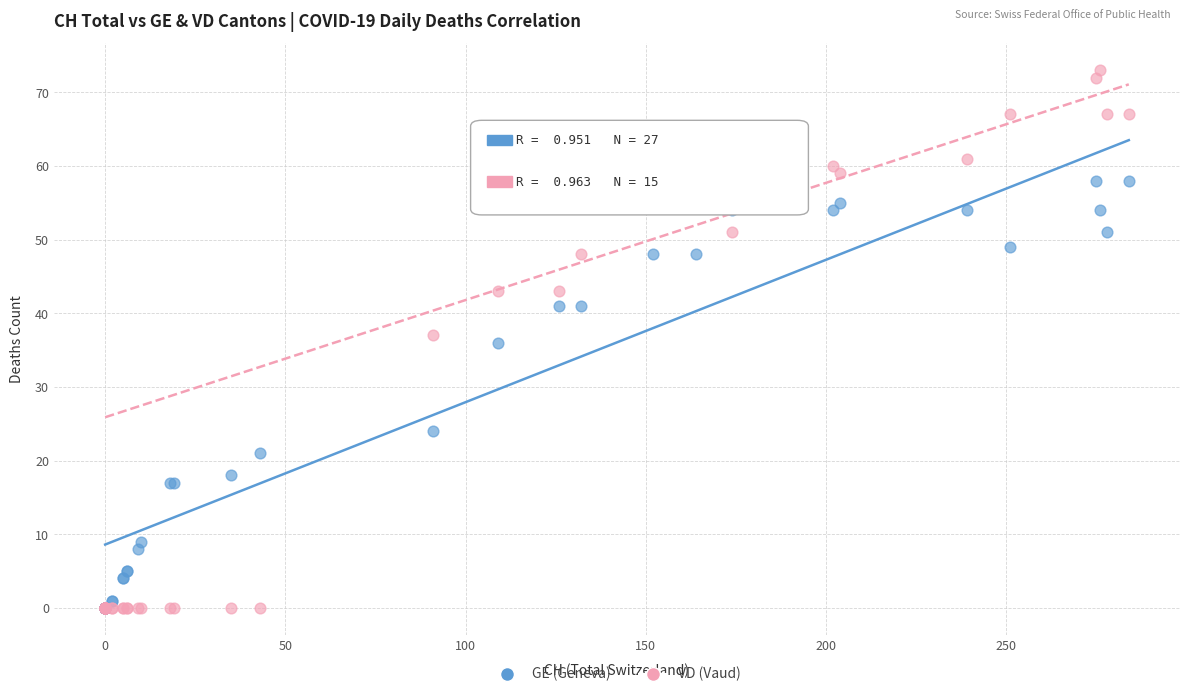

What are all the series names shown in the legend?

GE (Geneva), VD (Vaud)